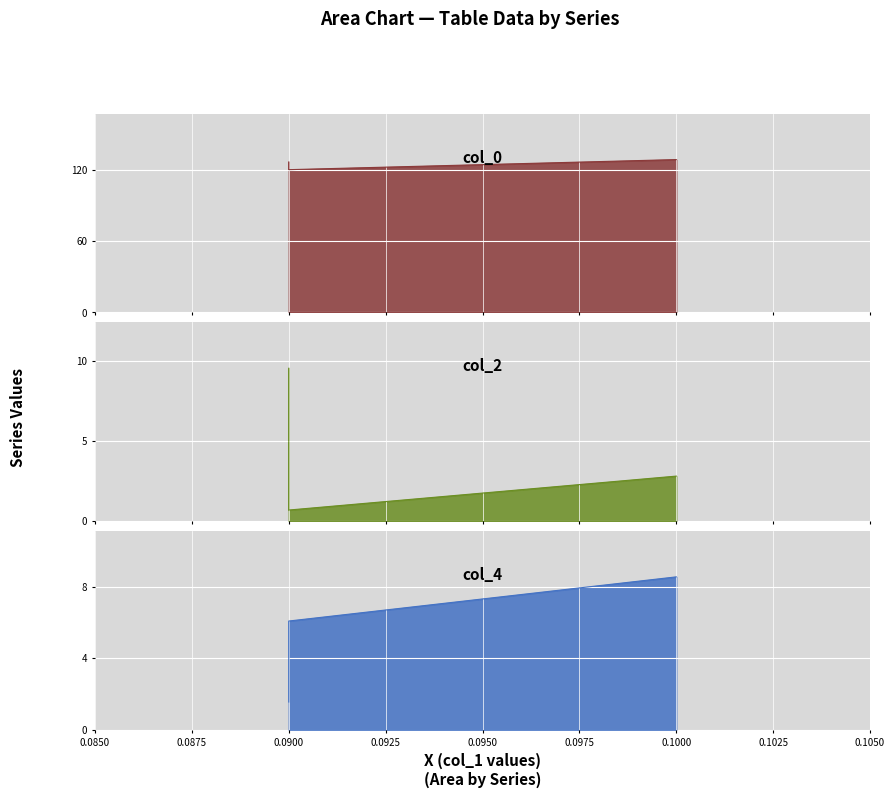

Which category has the highest value in the col_0 series?

0.1